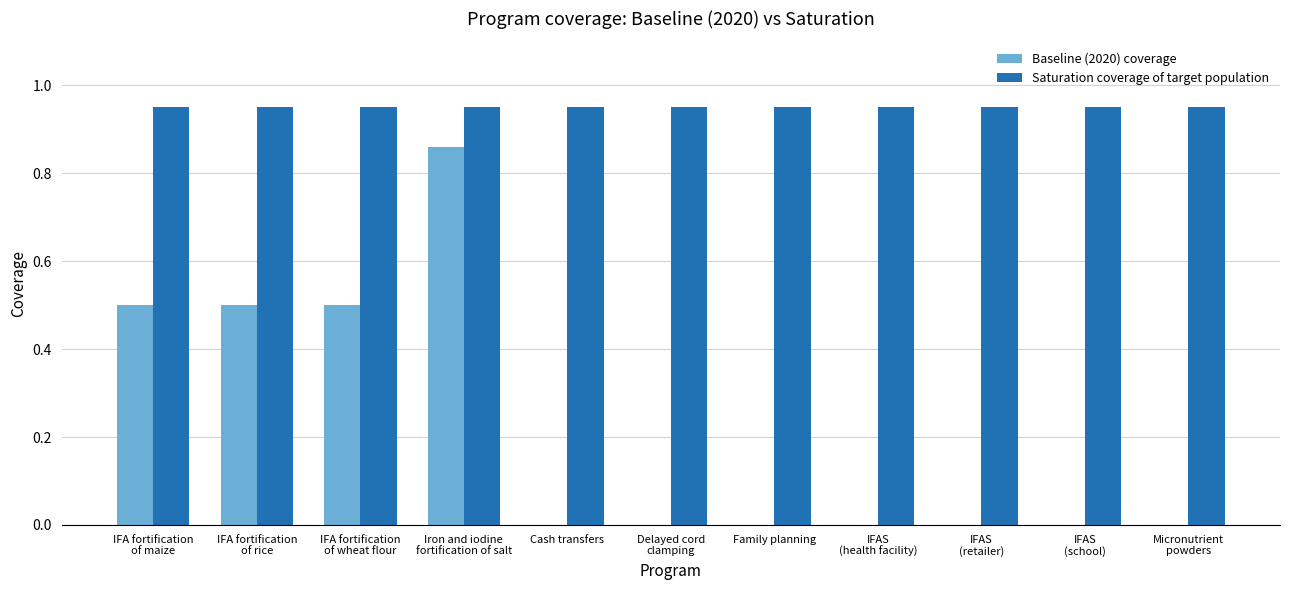

What is the sum of all Baseline (2020) coverage values?

2.4